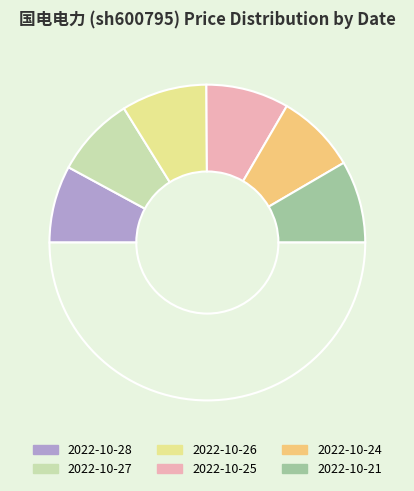

How many slices are in this pie chart?

7